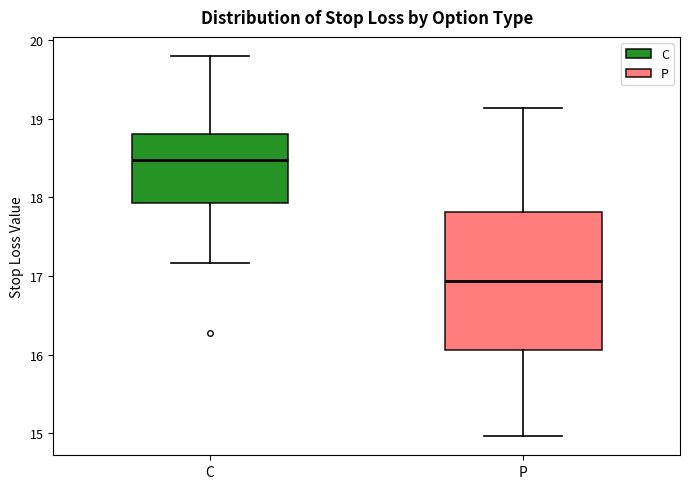

Reading left to right, read every box against the y-axis: the position of its median line, the range the box covers, and the ends of its whiskers. The values are not printed on the chart, so give them approximately, as read against the axis.

C: median 18.5, box 17.9 to 18.8, whiskers 17.2 to 19.8
P: median 16.9, box 16.1 to 17.8, whiskers 15.0 to 19.1